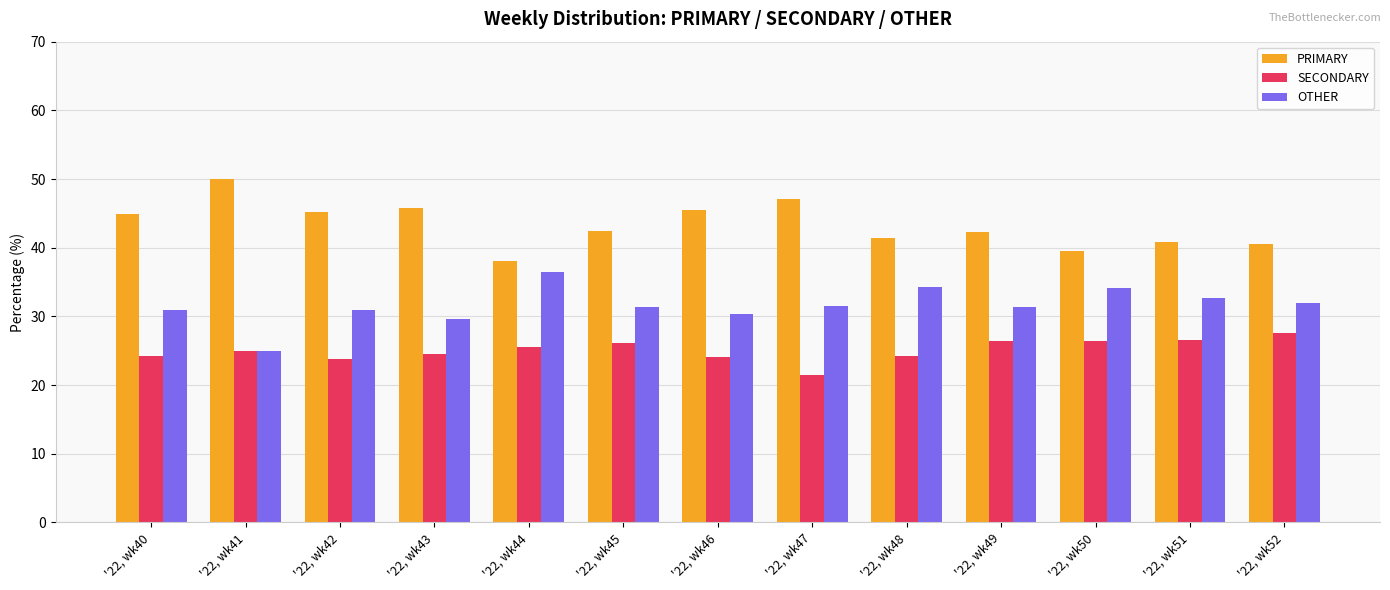

What is the value of the SECONDARY bar at the 6th from the left?

26.2